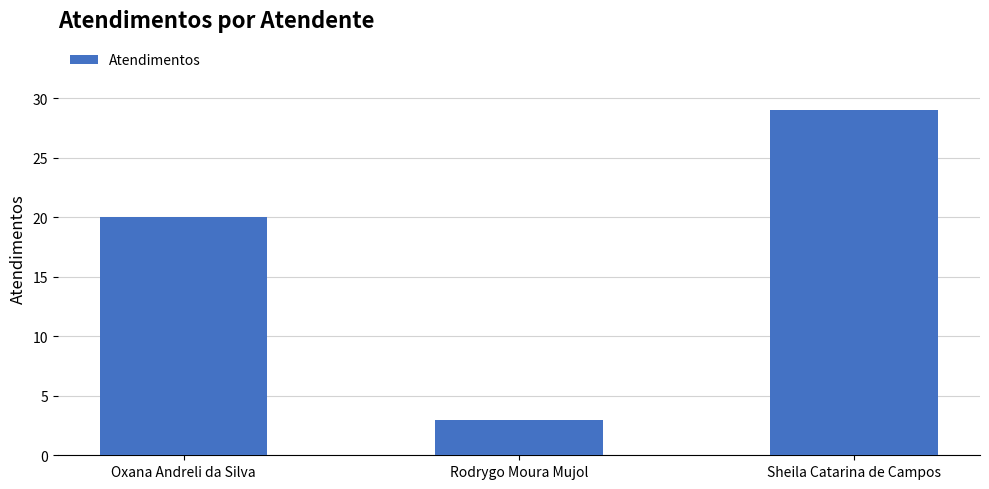

Does the chart contain stacked bars?

No